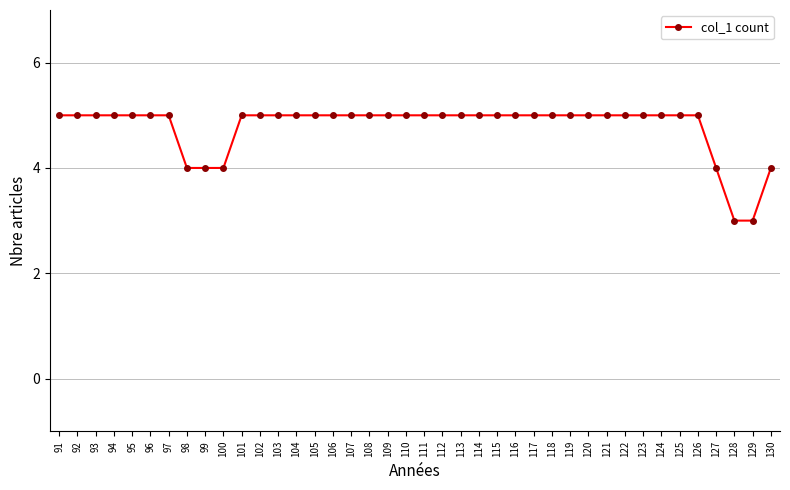

Between 94 and 128, which is larger?

94